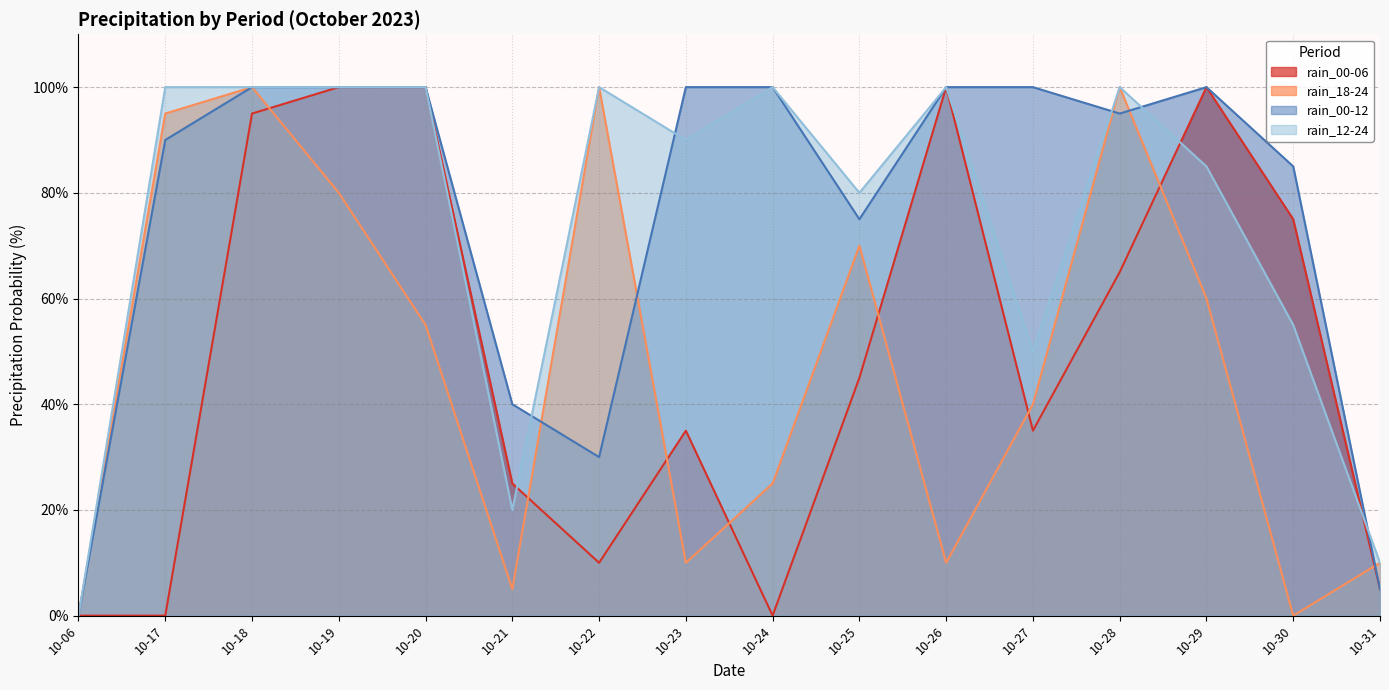

How many categories are shown in the chart?

16